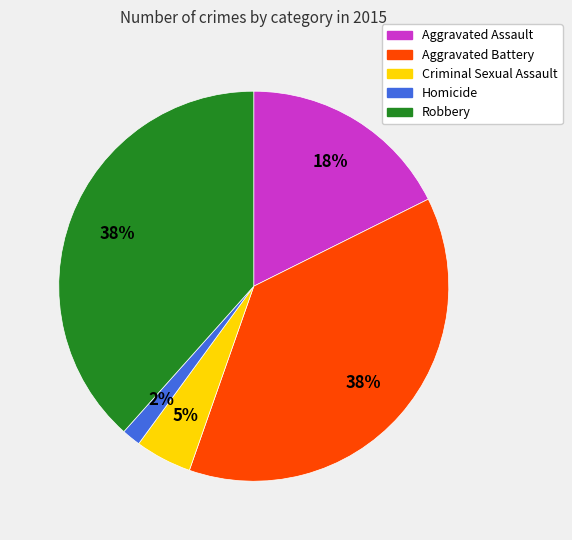

Is there any slice that represents more than half of the pie?

No